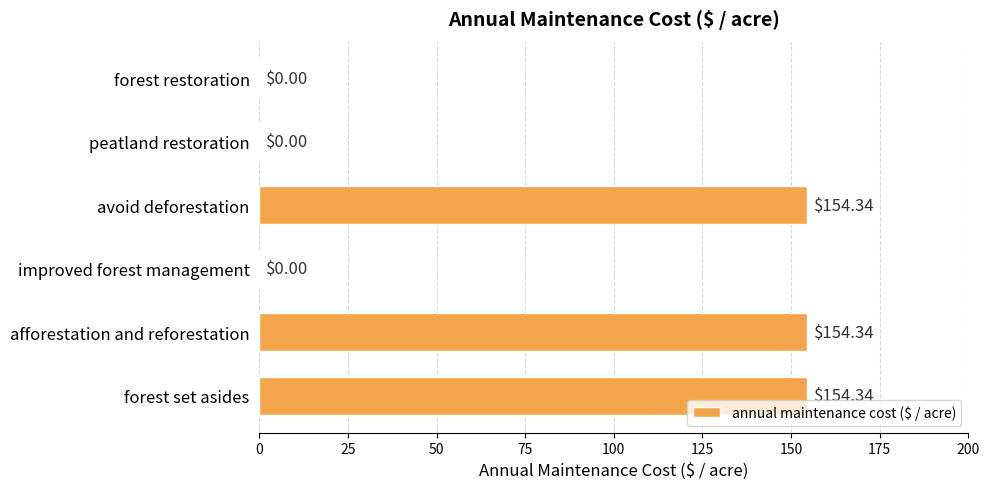

How many series are shown in this chart?

1